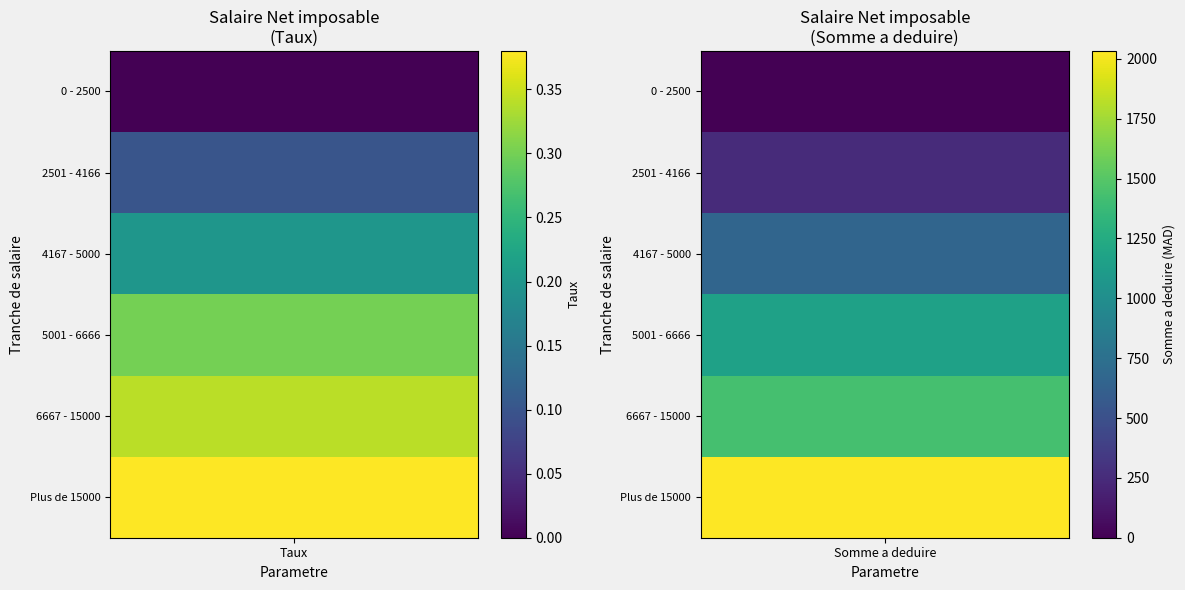

Rank the series at 3 from lowest to highest value.

0 - 2500, 2501 - 4166, 4167 - 5000, 5001 - 6666, 6667 - 15000, Plus de 15000